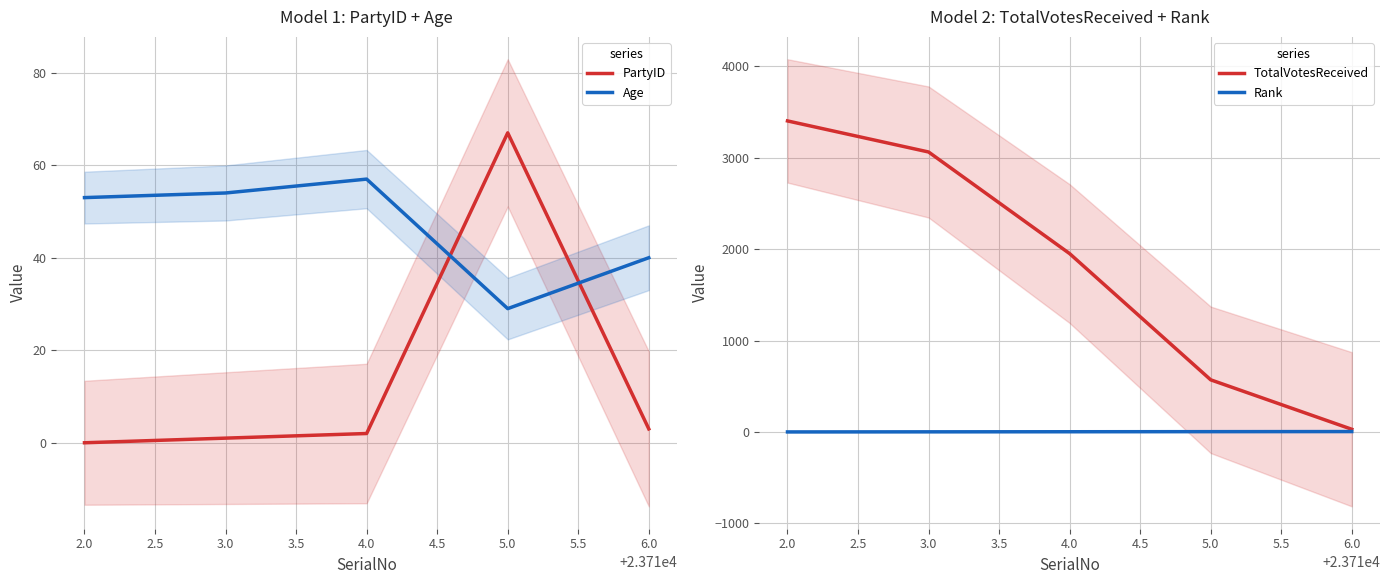

Which series ends up on top after the final intersection of Age and PartyID?

Age